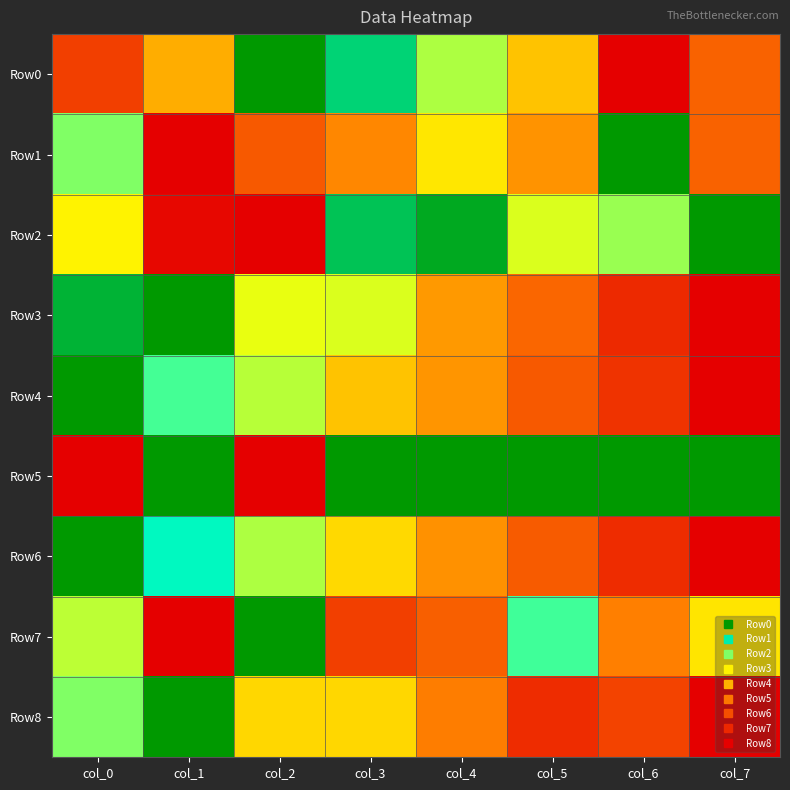

At how many categories does at least one series exceed 0?

8